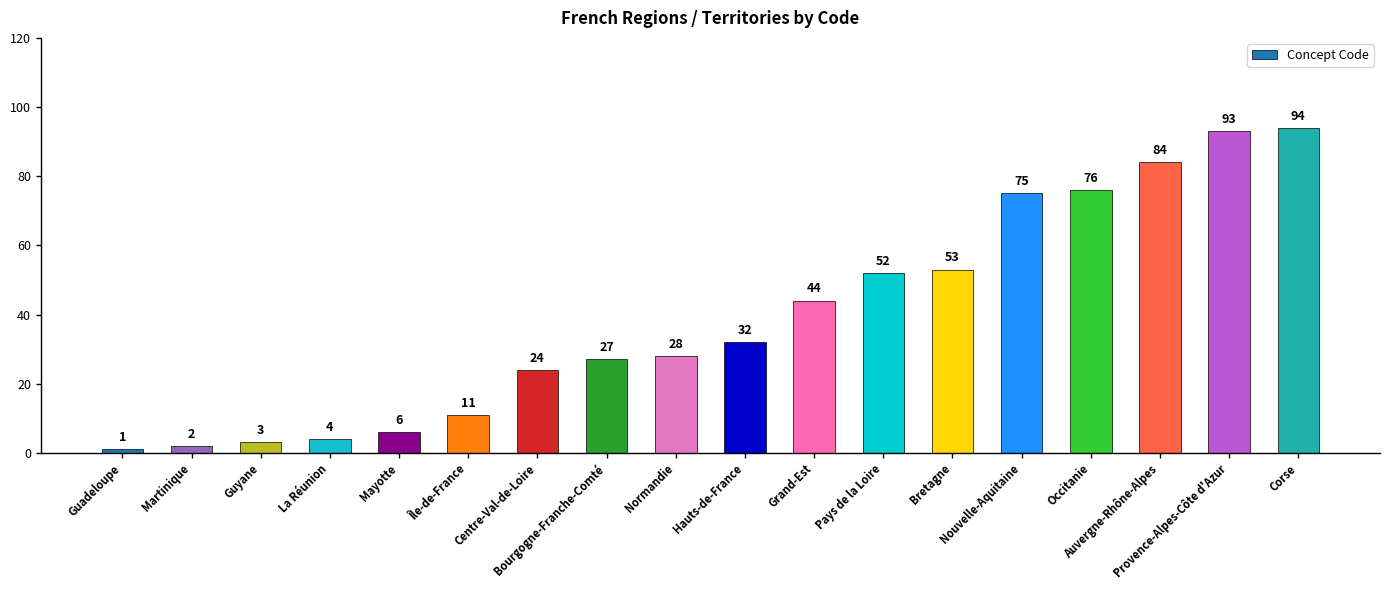

The value at Mayotte is 6. True or false?

True